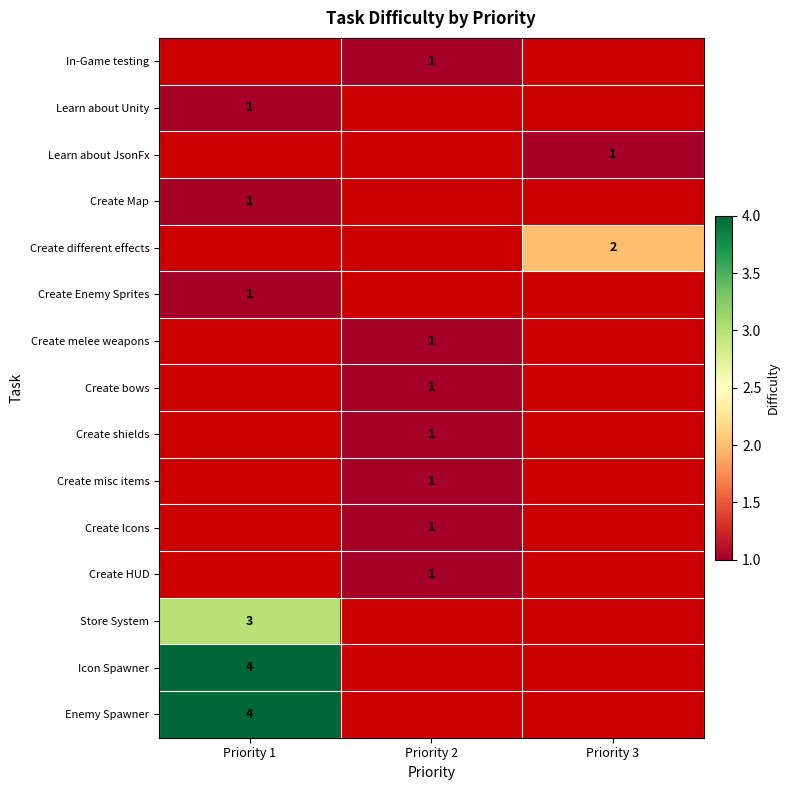

Count the number of data series in this chart.

15